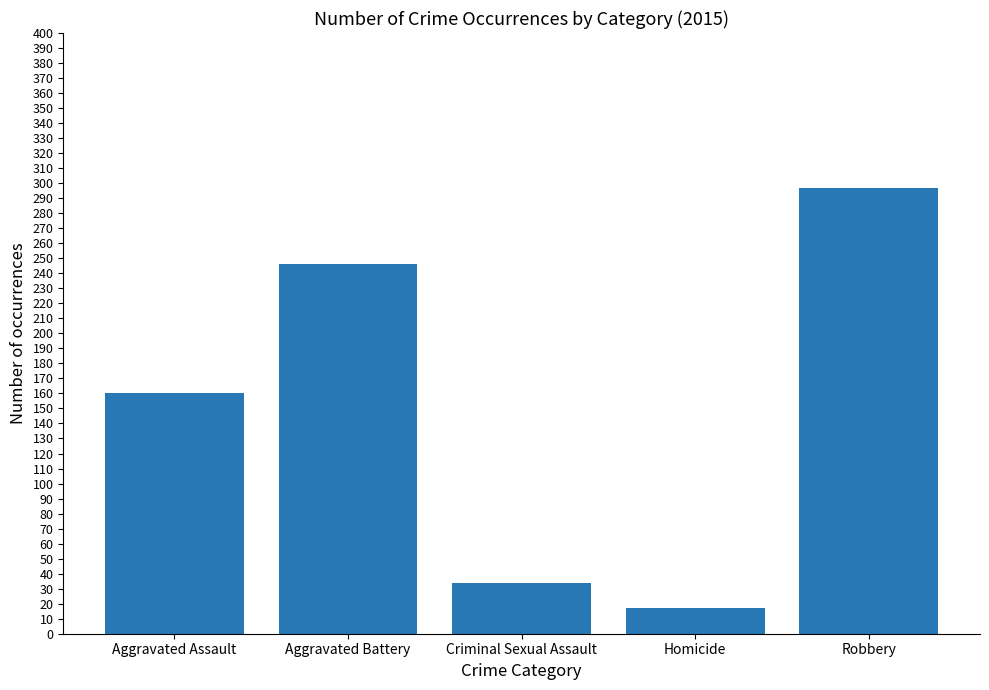

What is the minimum value shown in the chart?

17